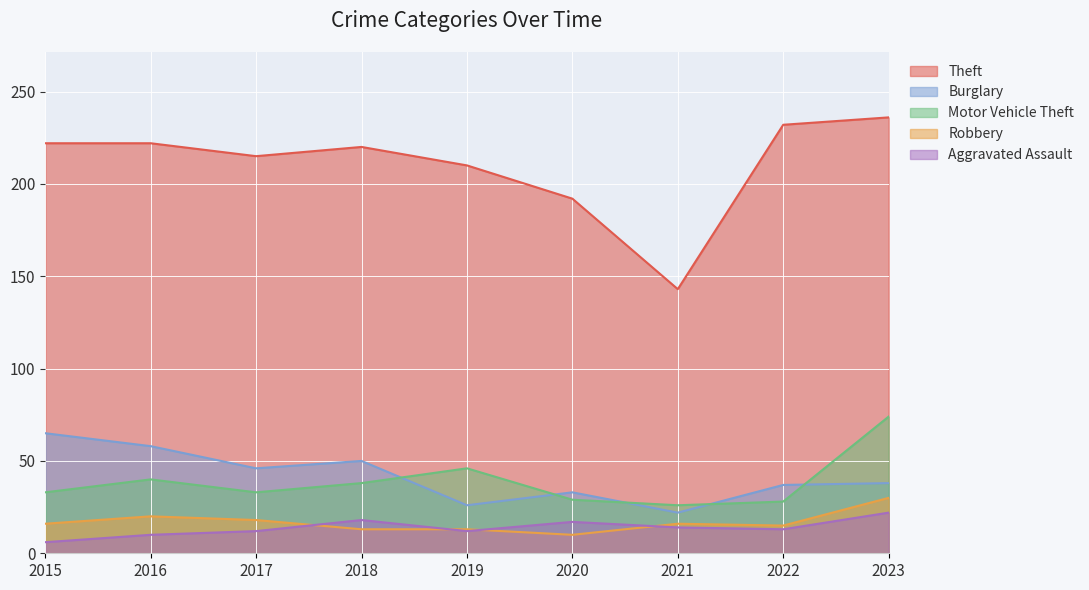

True or false: Theft and Motor Vehicle Theft cross at least once.

False